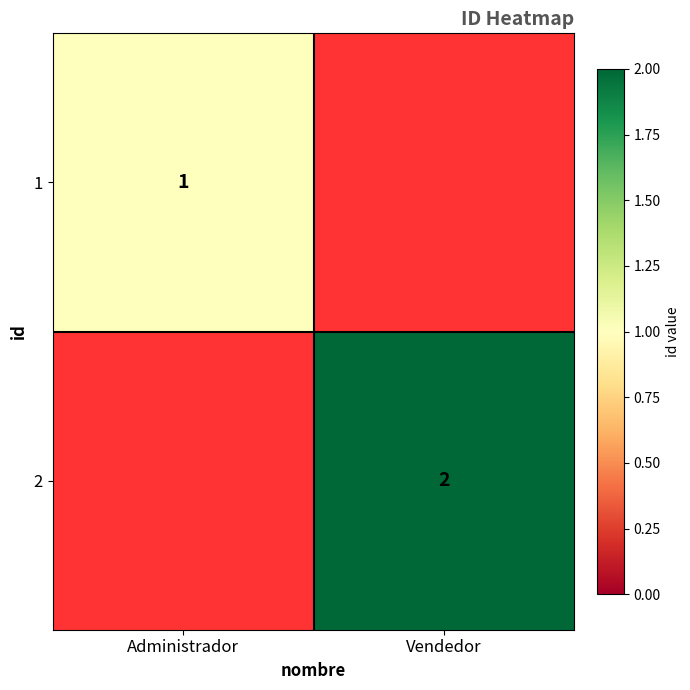

The value of 2 at Vendedor is 3. True or false?

False